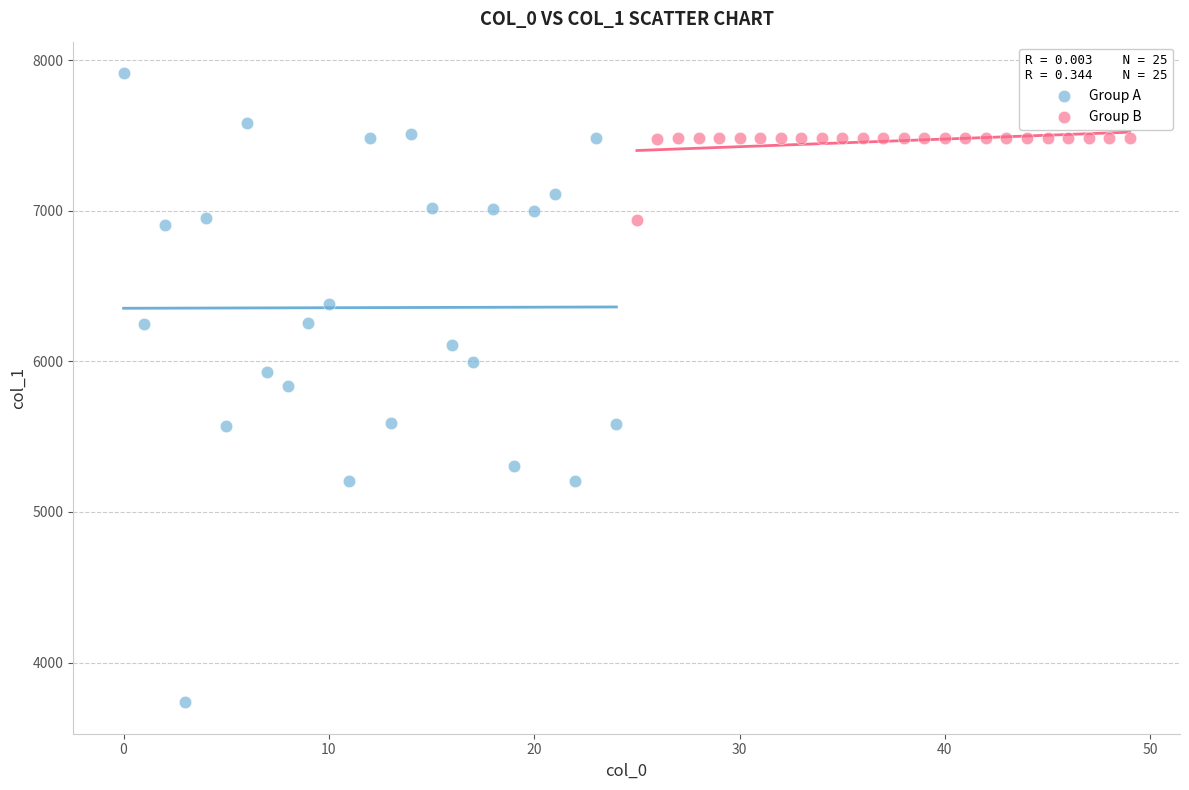

Which series contains the highest Y value?

Group A